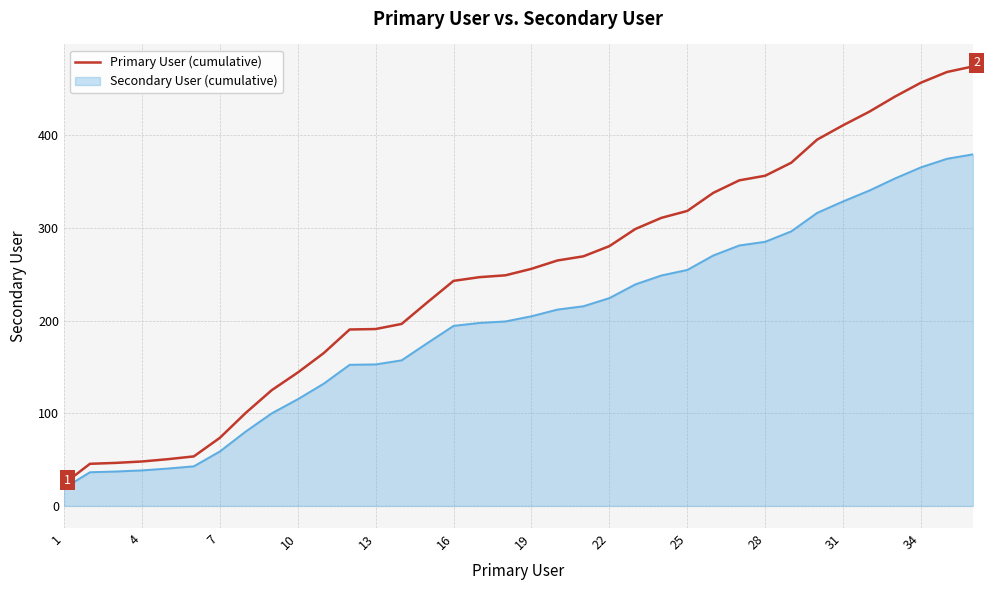

Which series has the largest total across all categories?

Primary User (cumulative)